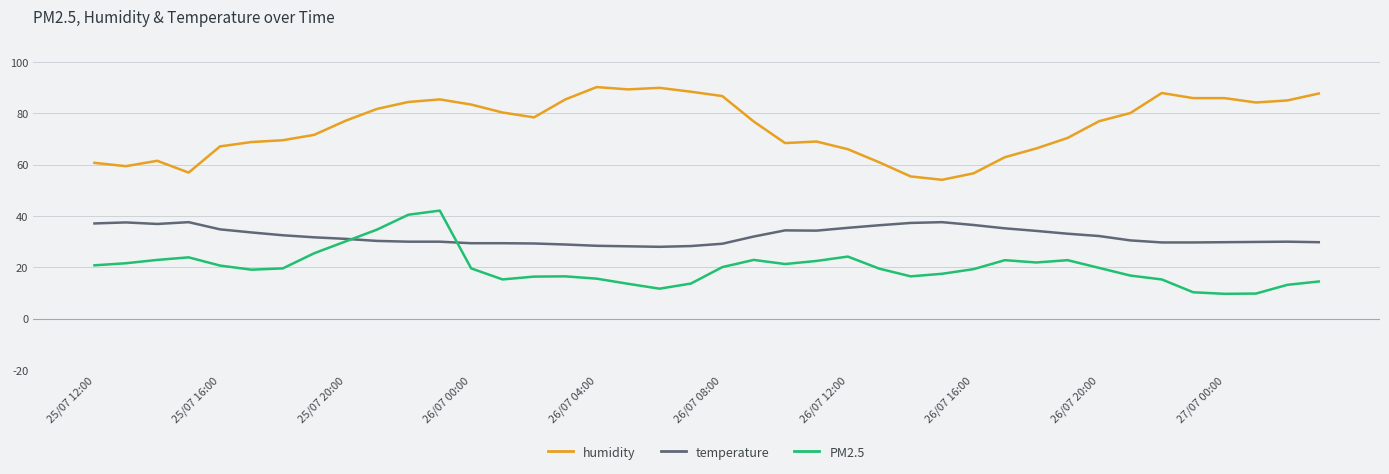

What is the maximum value shown in the chart?

90.2